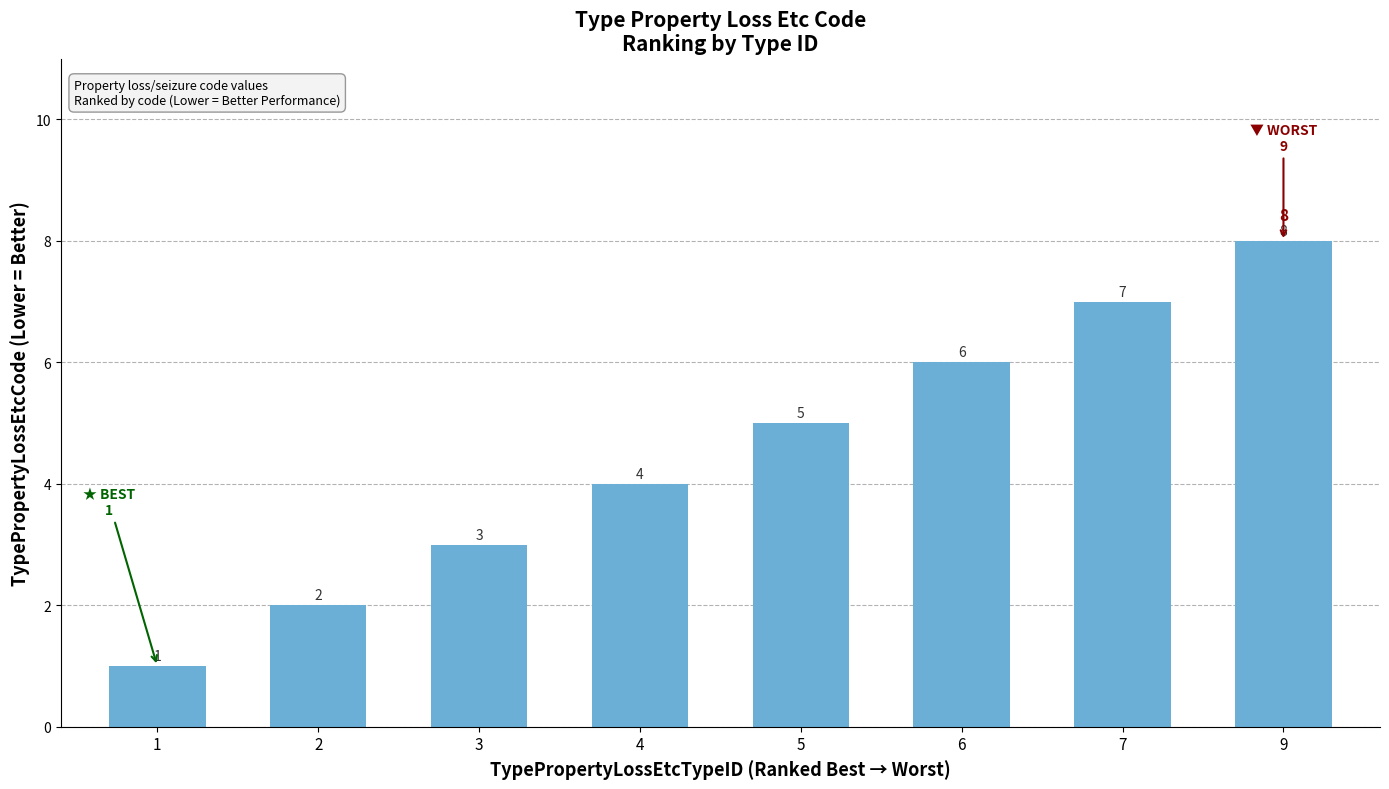

How many categories are shown in the chart?

8